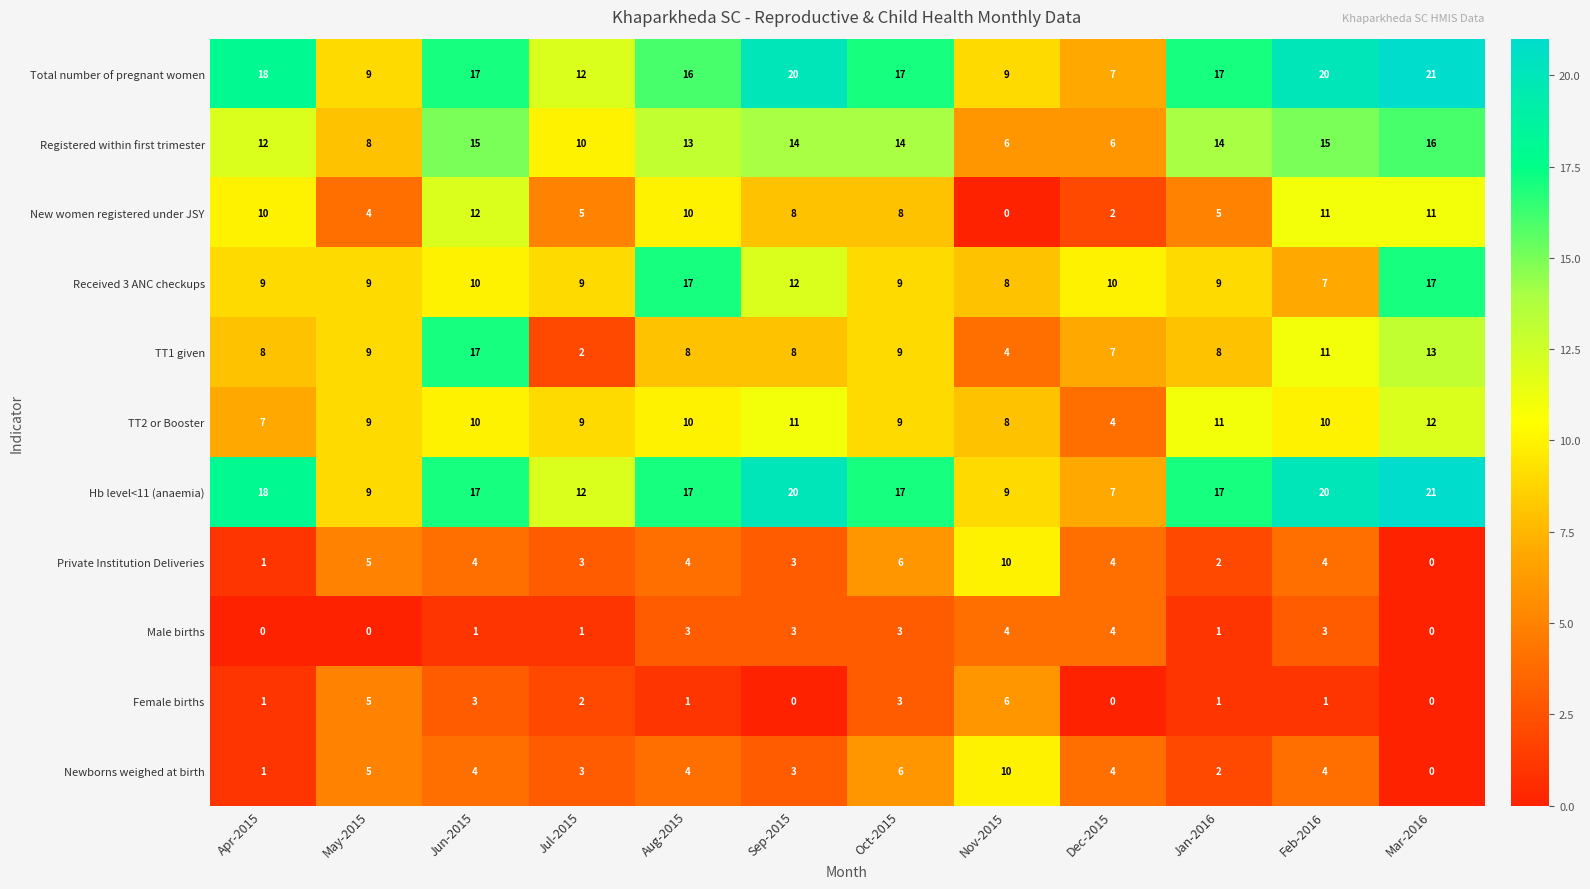

At which label does Registered within first trimester reach its peak?

Mar-2016